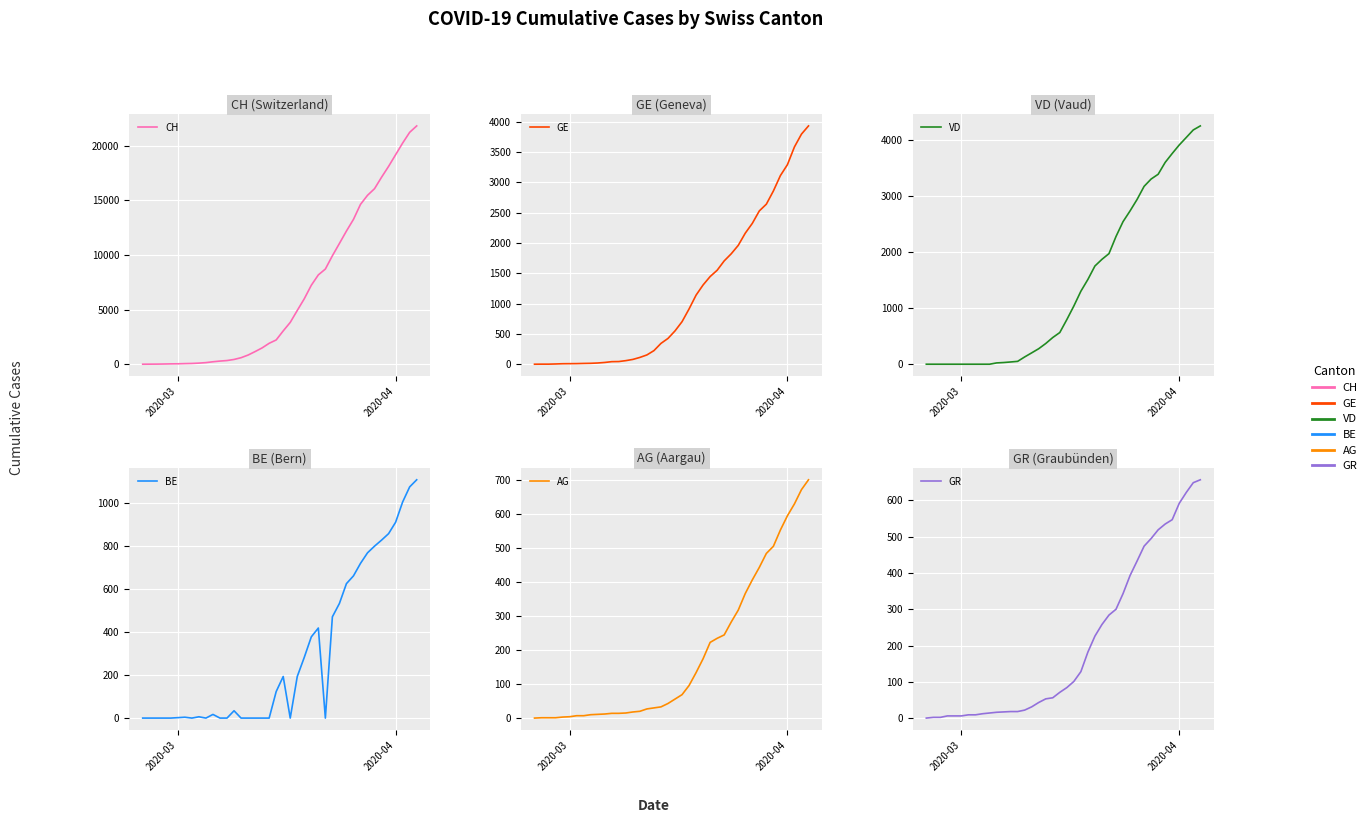

How many lines are shown in the chart?

6